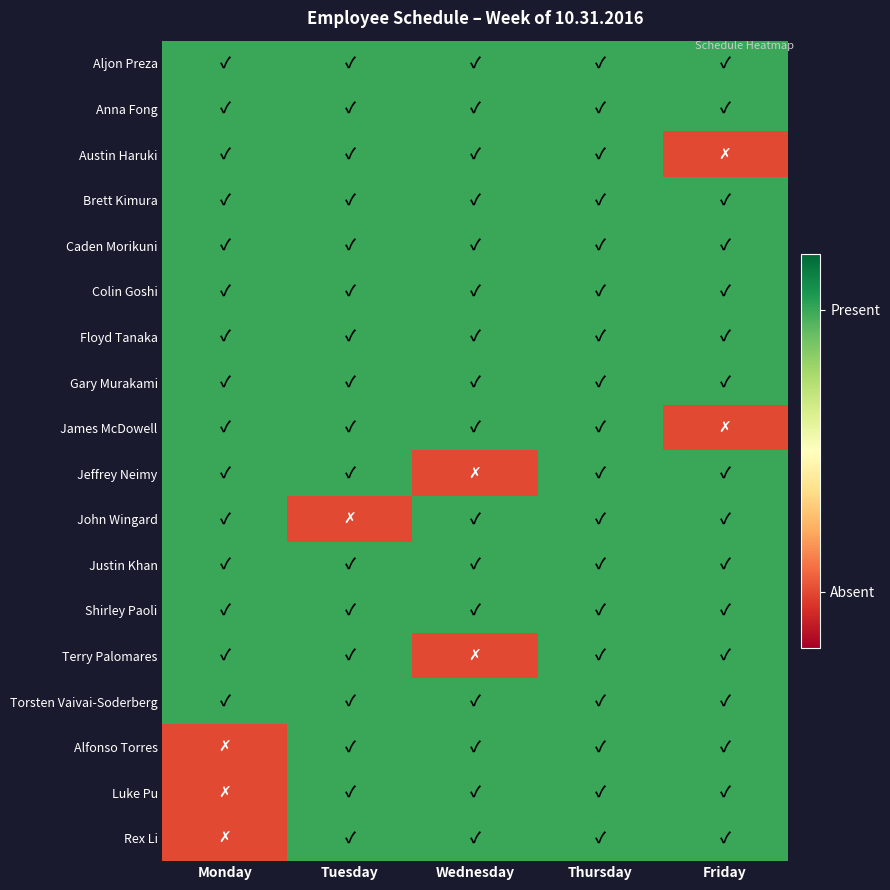

Reading left to right, extract all data points from this chart.

Aljon Preza: Monday=1	Tuesday=1	Wednesday=1	Thursday=1	Friday=1
Anna Fong: Monday=1	Tuesday=1	Wednesday=1	Thursday=1	Friday=1
Austin Haruki: Monday=1	Tuesday=1	Wednesday=1	Thursday=1	Friday=0
Brett Kimura: Monday=1	Tuesday=1	Wednesday=1	Thursday=1	Friday=1
Caden Morikuni: Monday=1	Tuesday=1	Wednesday=1	Thursday=1	Friday=1
Colin Goshi: Monday=1	Tuesday=1	Wednesday=1	Thursday=1	Friday=1
Floyd Tanaka: Monday=1	Tuesday=1	Wednesday=1	Thursday=1	Friday=1
Gary Murakami: Monday=1	Tuesday=1	Wednesday=1	Thursday=1	Friday=1
James McDowell: Monday=1	Tuesday=1	Wednesday=1	Thursday=1	Friday=0
Jeffrey Neimy: Monday=1	Tuesday=1	Wednesday=0	Thursday=1	Friday=1
John Wingard: Monday=1	Tuesday=0	Wednesday=1	Thursday=1	Friday=1
Justin Khan: Monday=1	Tuesday=1	Wednesday=1	Thursday=1	Friday=1
Shirley Paoli: Monday=1	Tuesday=1	Wednesday=1	Thursday=1	Friday=1
Terry Palomares: Monday=1	Tuesday=1	Wednesday=0	Thursday=1	Friday=1
Torsten Vaivai-Soderberg: Monday=1	Tuesday=1	Wednesday=1	Thursday=1	Friday=1
Alfonso Torres: Monday=0	Tuesday=1	Wednesday=1	Thursday=1	Friday=1
Luke Pu: Monday=0	Tuesday=1	Wednesday=1	Thursday=1	Friday=1
Rex Li: Monday=0	Tuesday=1	Wednesday=1	Thursday=1	Friday=1